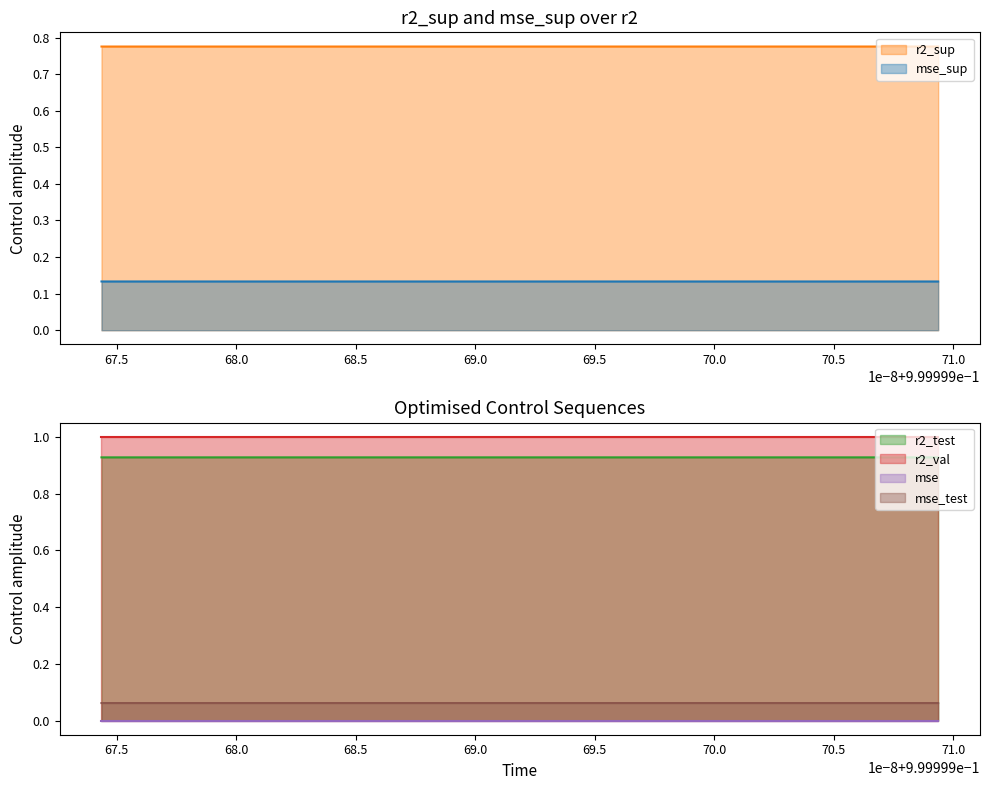

What is the total value across all series at model_5_24_8?

2.9